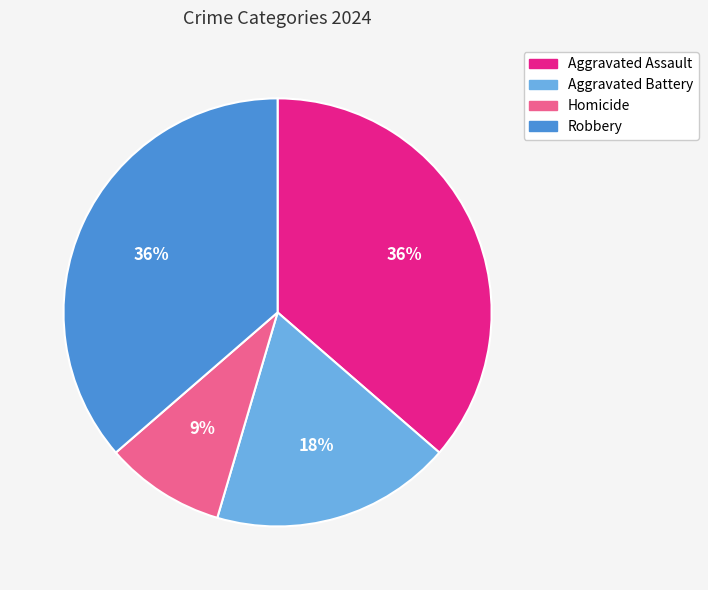

How many segments does this pie chart have?

4